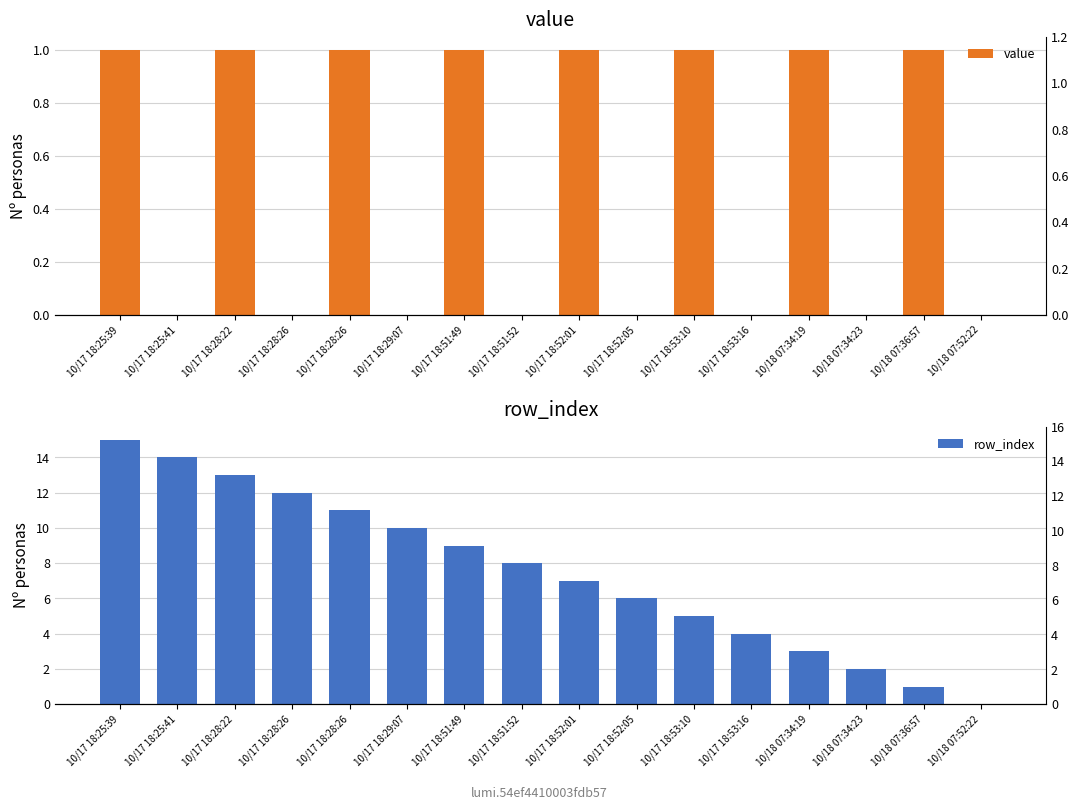

Which series has the widest spread of values?

row_index